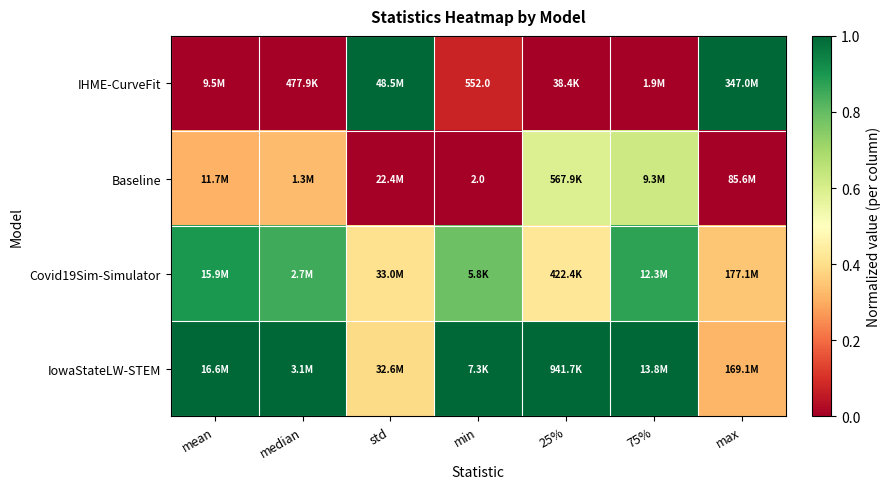

List the labels in order of IHME-CurveFit value, smallest first.

mean, median, 25%, 75%, min, std, max